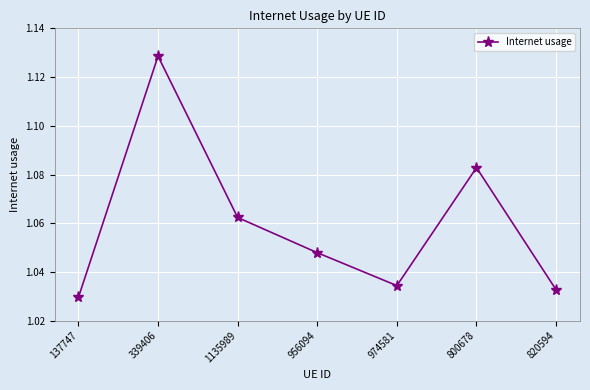

True or false: the data shows 0.3 at 137747.

False